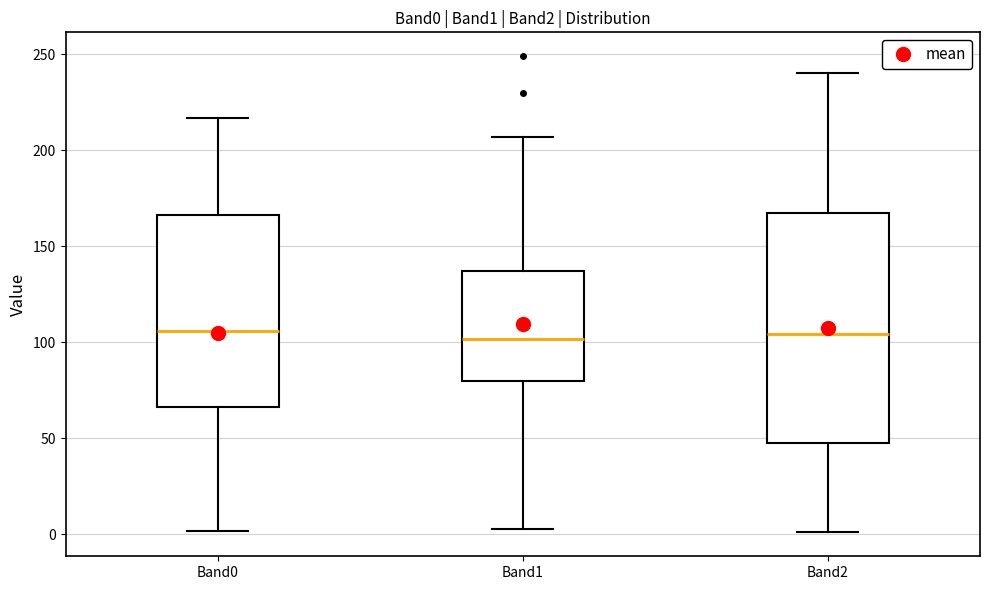

Which box is the tallest, from its lower edge to its upper edge?

Band2